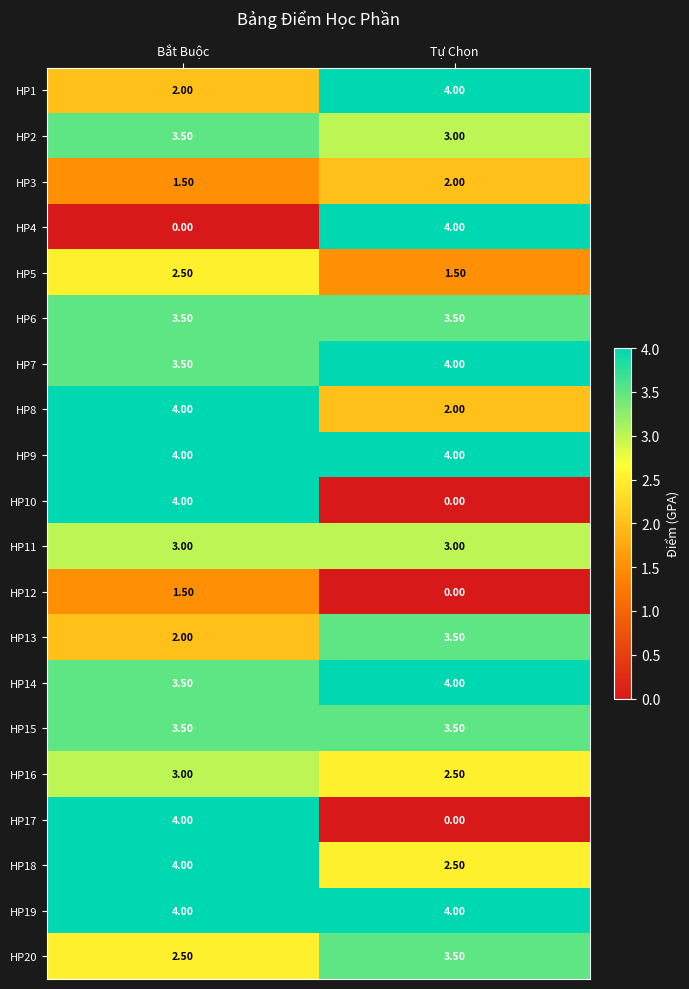

What is the total value across all series at Bắt Buộc?

59.5